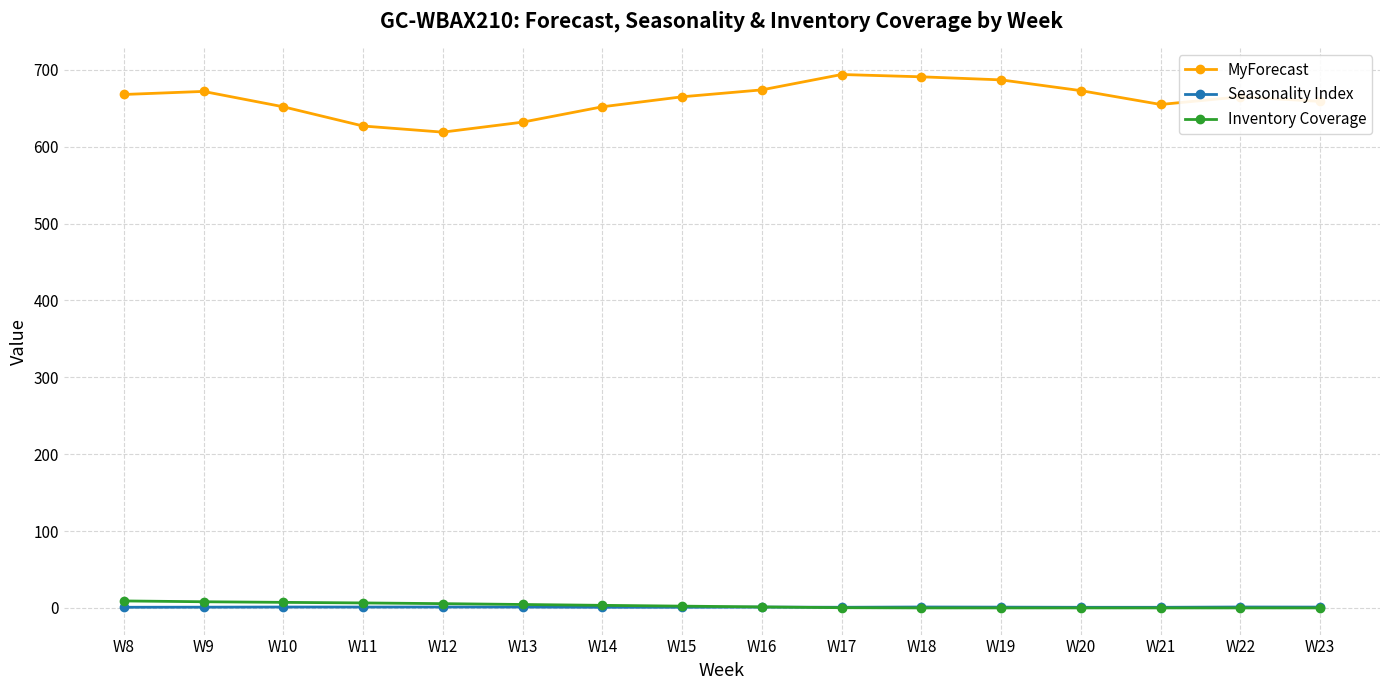

How many values in the Inventory Coverage series are below 2?

8